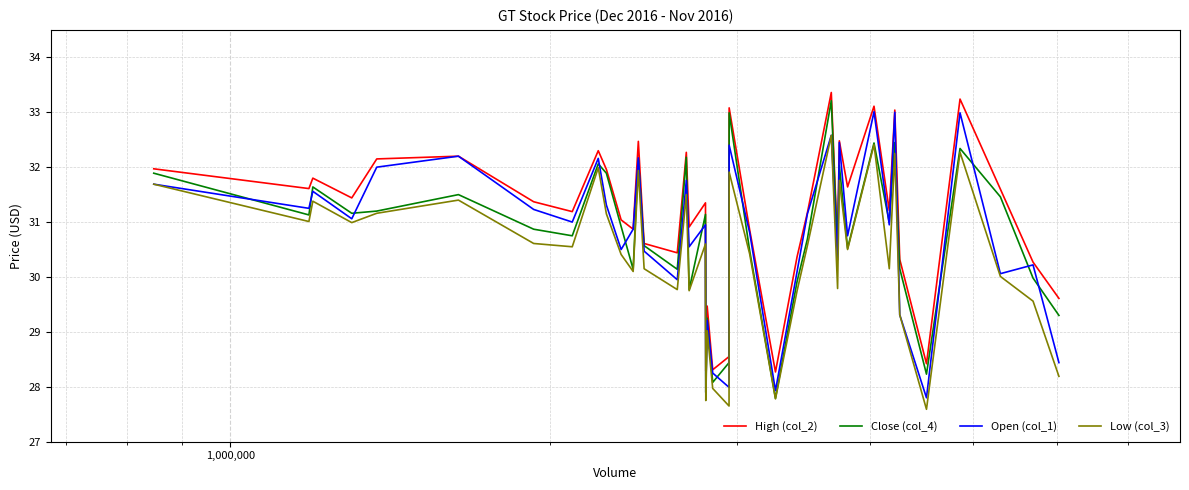

Does the chart have visible grid lines?

Yes